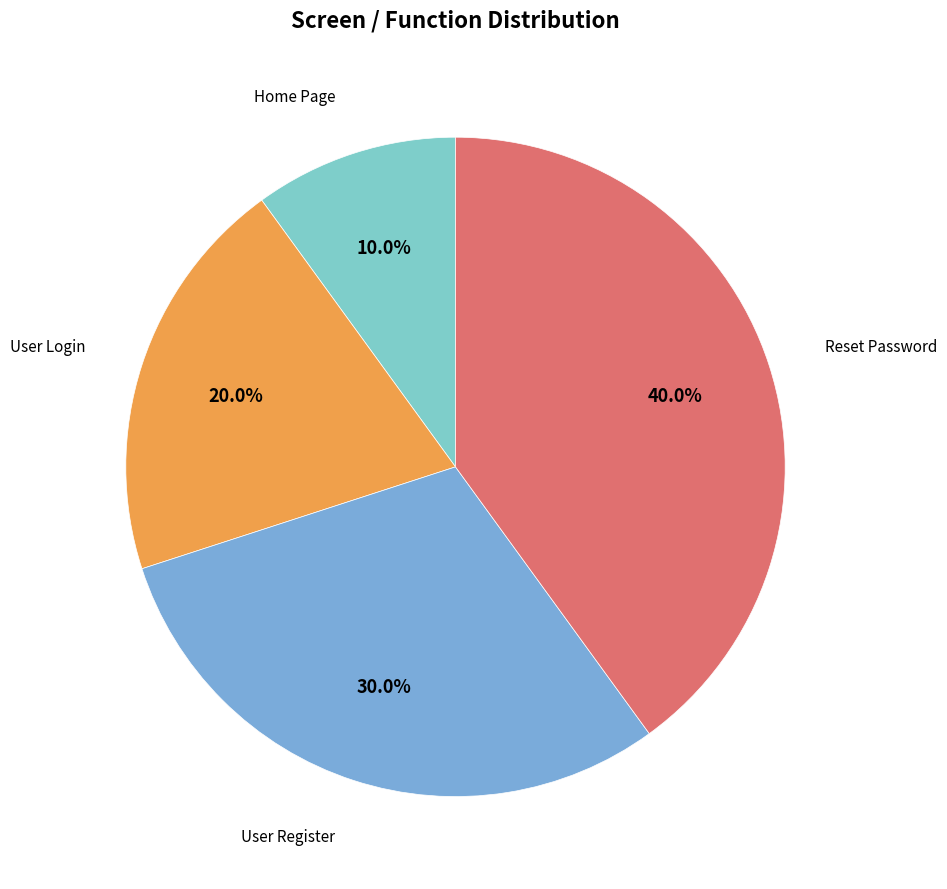

Count the number of slices in the pie.

4